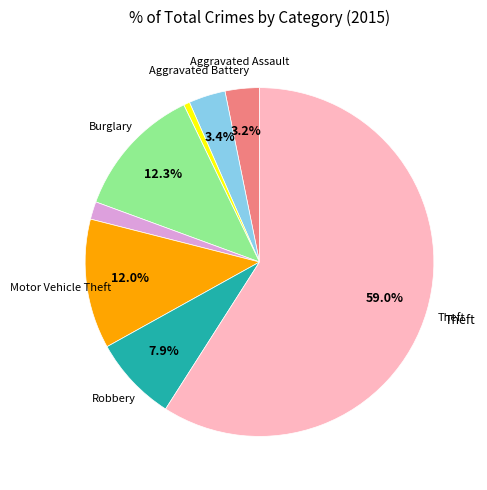

Is there a majority slice in this chart?

Yes